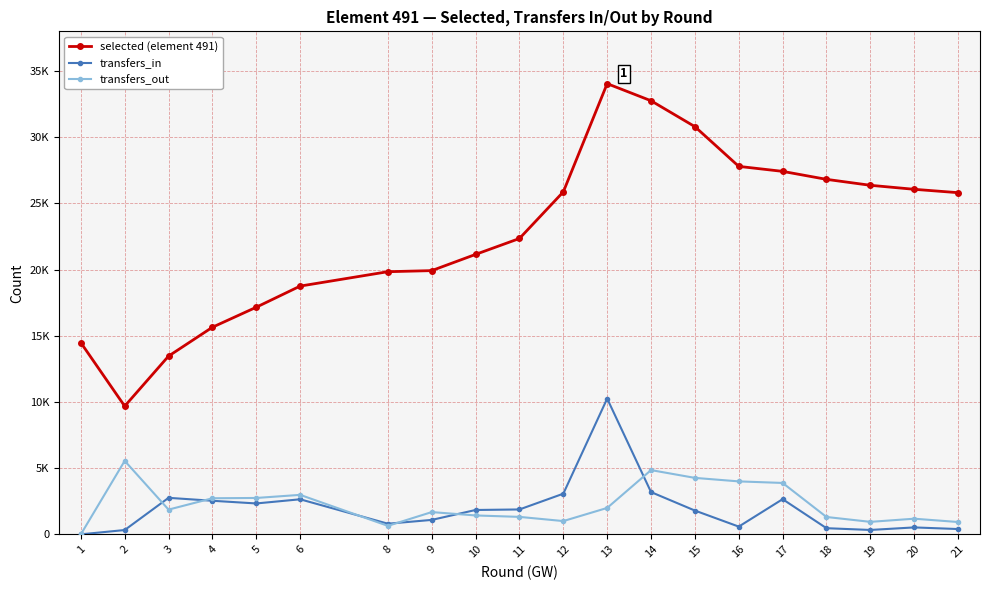

Does the chart have visible grid lines?

Yes